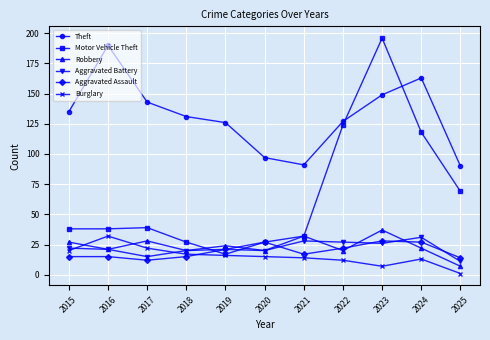

Where do Theft and Motor Vehicle Theft first cross each other?

2022 and 2023